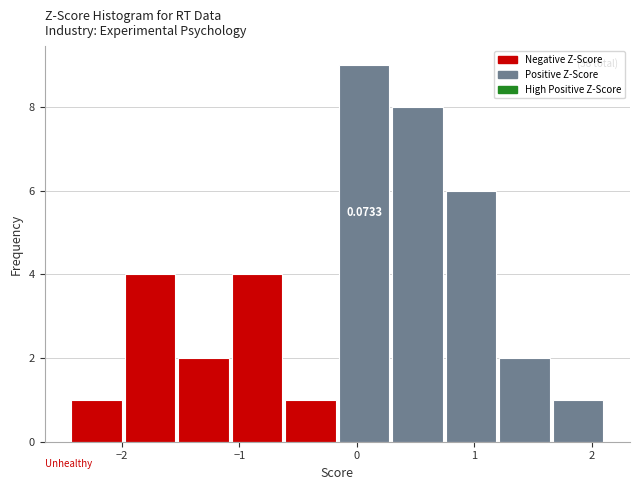

Over which range of the x-axis is the bar tallest?

-0.2 to 0.3